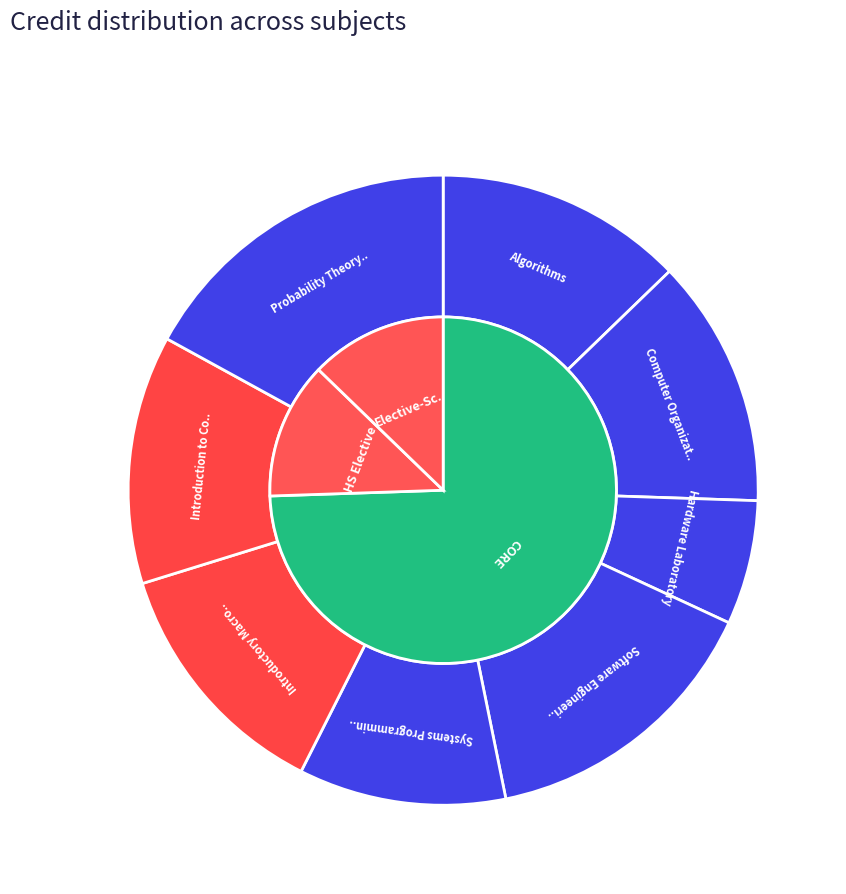

What percentage do Introduction to Computational Topology and Software Engineering together represent?

27.7%